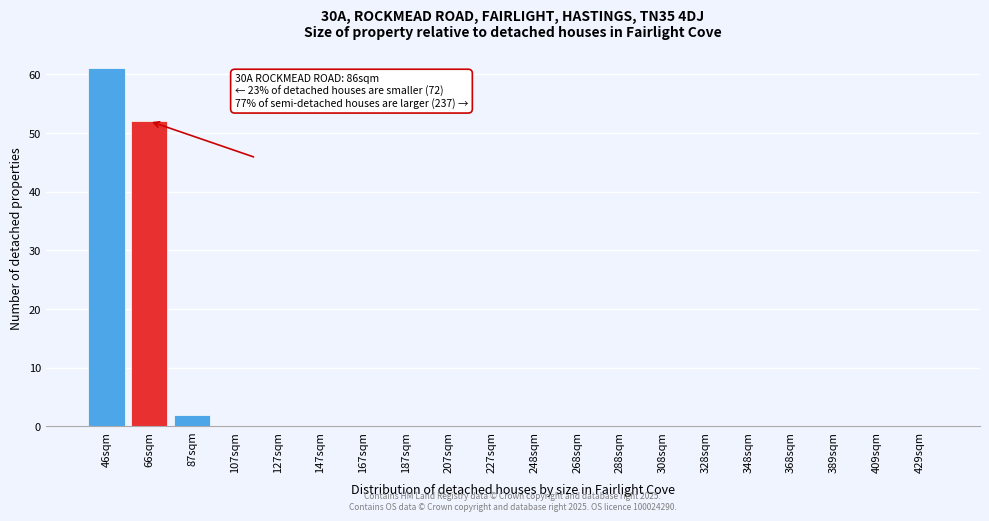

Reading left to right, transcribe all the data shown in this chart.

46sqm=61	66sqm=52	87sqm=2	107sqm=0	127sqm=0	147sqm=0	167sqm=0	187sqm=0	207sqm=0	227sqm=0	248sqm=0	268sqm=0	288sqm=0	308sqm=0	328sqm=0	348sqm=0	368sqm=0	389sqm=0	409sqm=0	429sqm=0